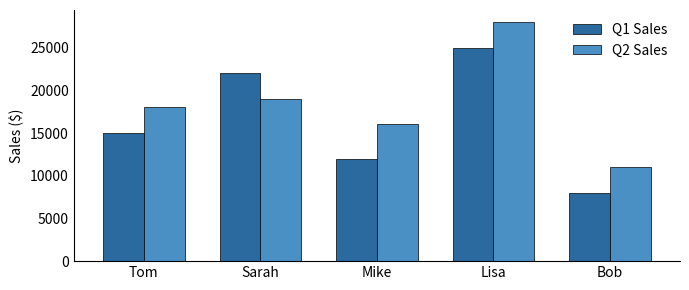

What is the greatest value displayed?

28000